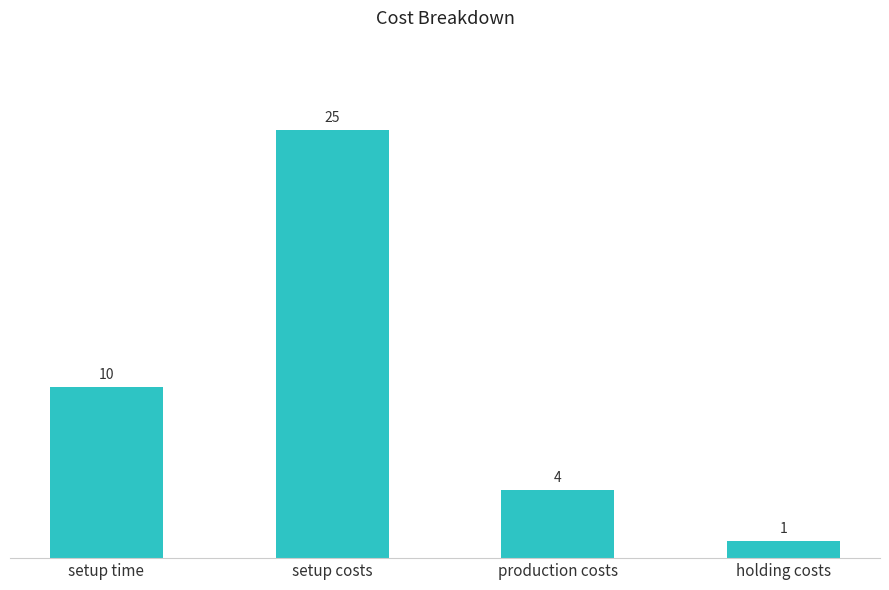

What is the greatest value displayed?

25